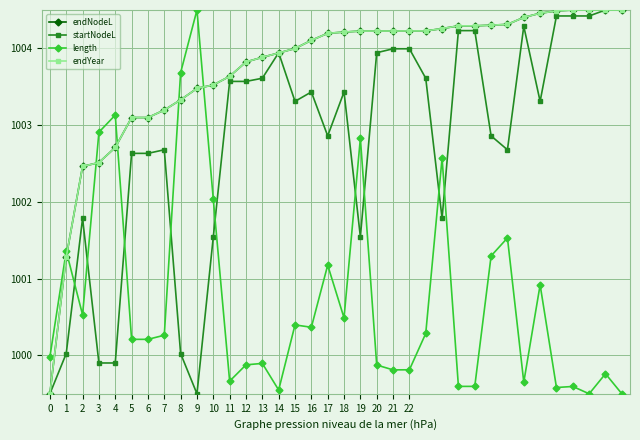

Which series ends up on top after the final intersection of length and endNodeL?

endNodeL